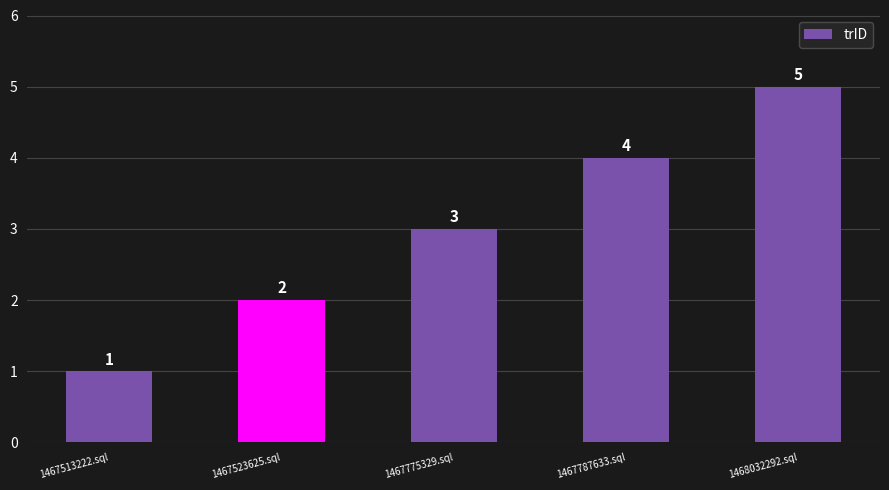

Reading right to left, extract all data points from this chart.

1468032292.sql=5	1467787633.sql=4	1467775329.sql=3	1467523625.sql=2	1467513222.sql=1